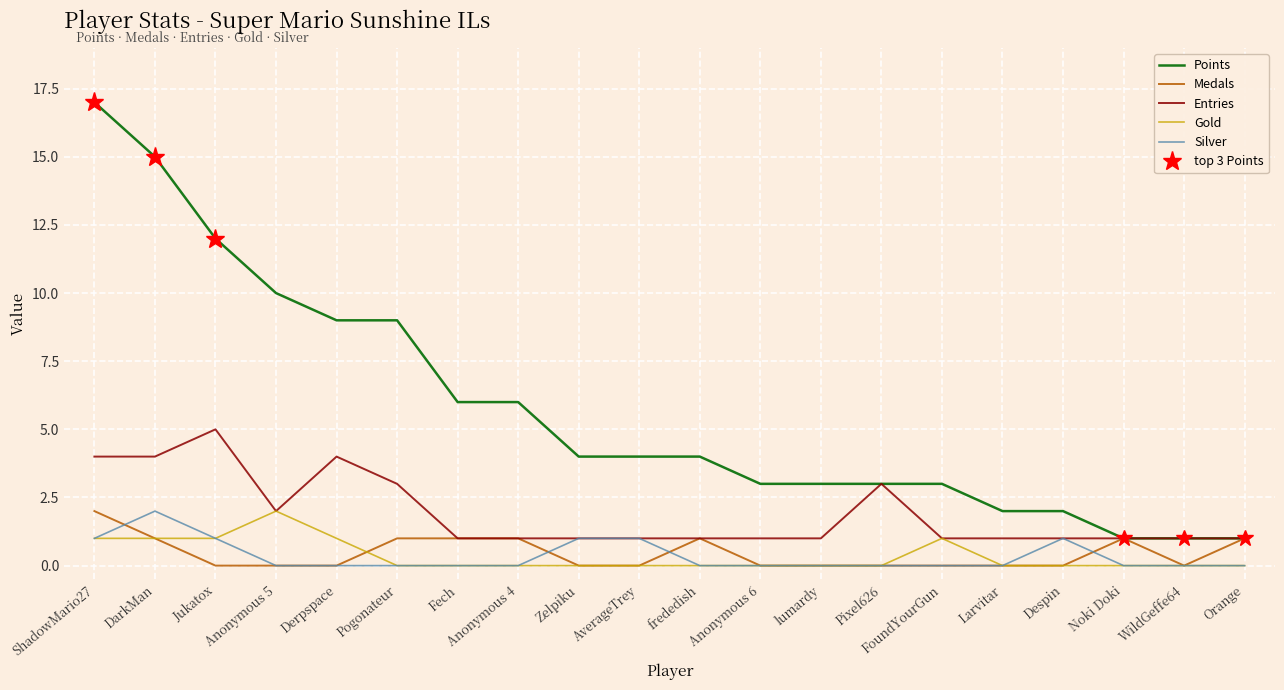

At which label does Gold reach its peak?

Anonymous 5